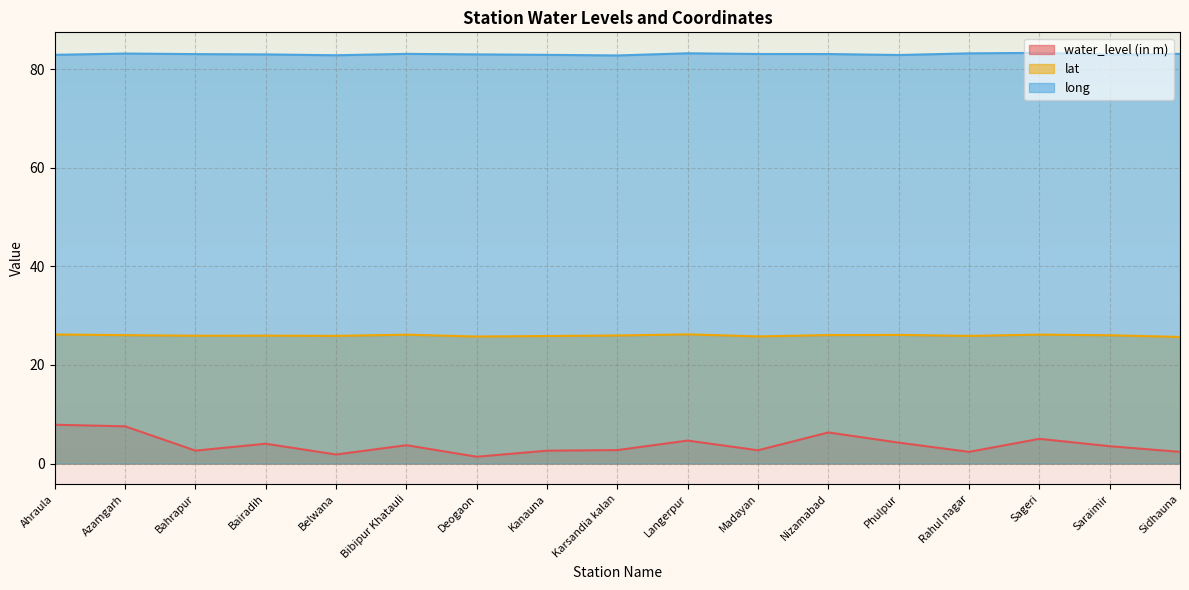

At which label is water_level (in m) closest to 4?

Bairadih